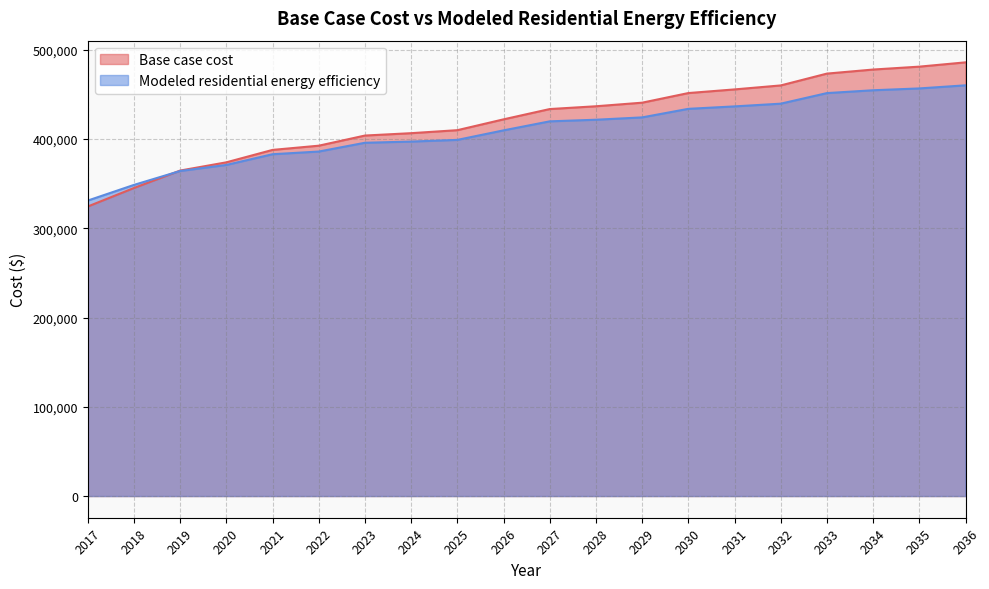

What is the lowest value of the Modeled residential energy efficiency series?

331123.1